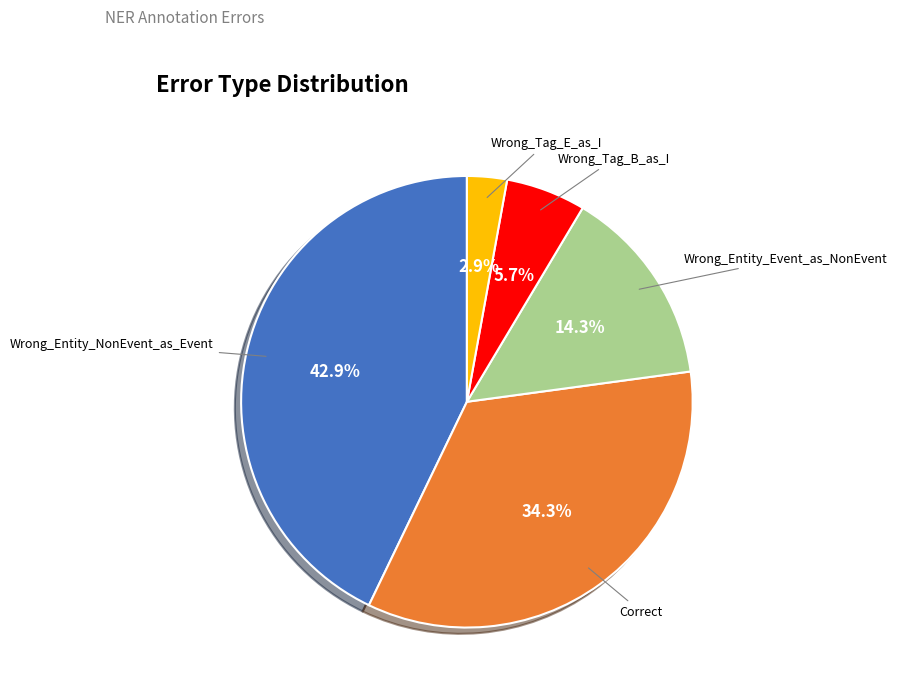

Does any single category account for the majority?

No